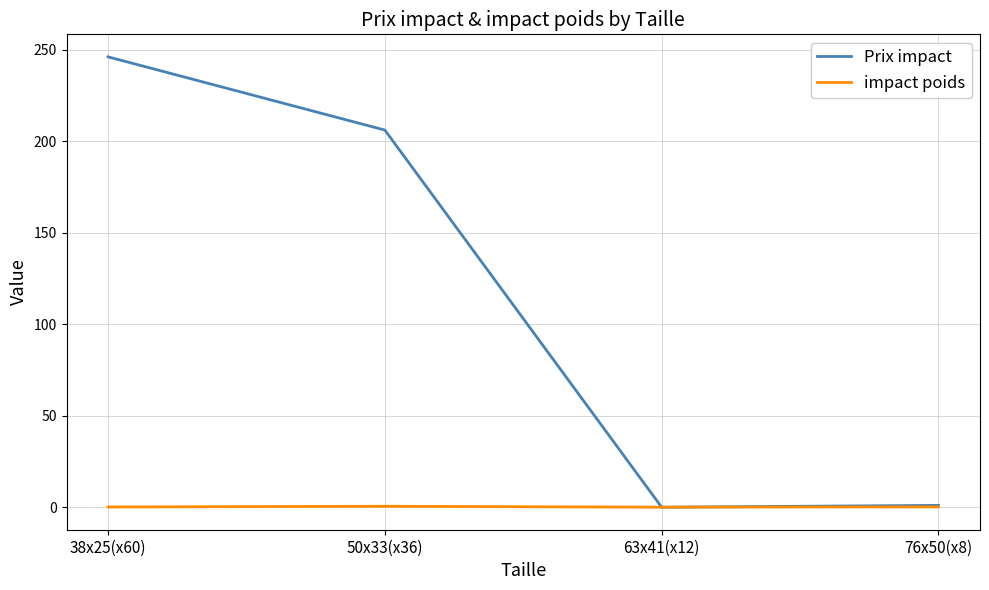

The value of Prix impact at 63x41(x12) is -97.3. True or false?

False